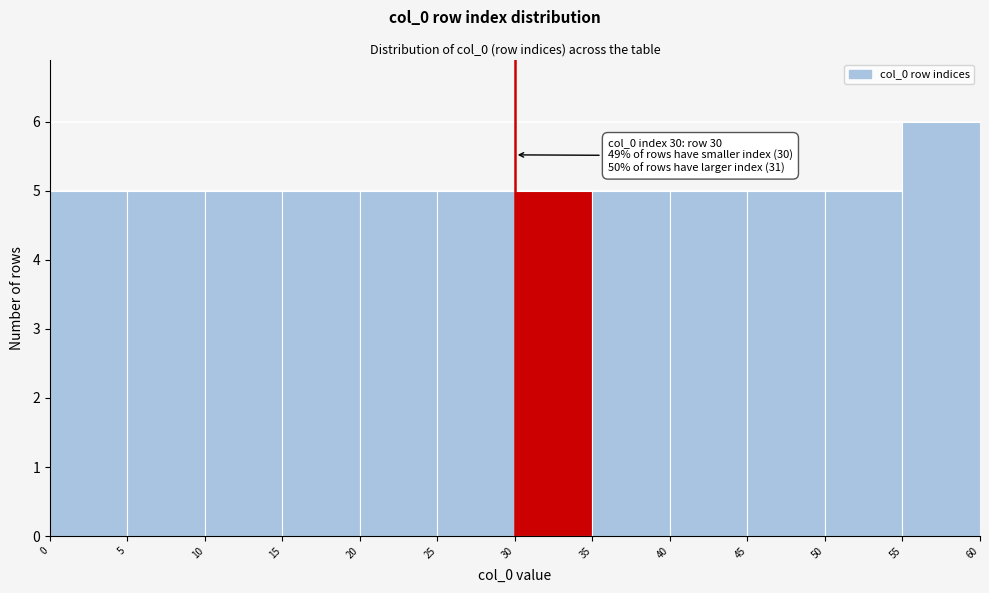

Which range on the x-axis has the tallest bar?

55 to 60